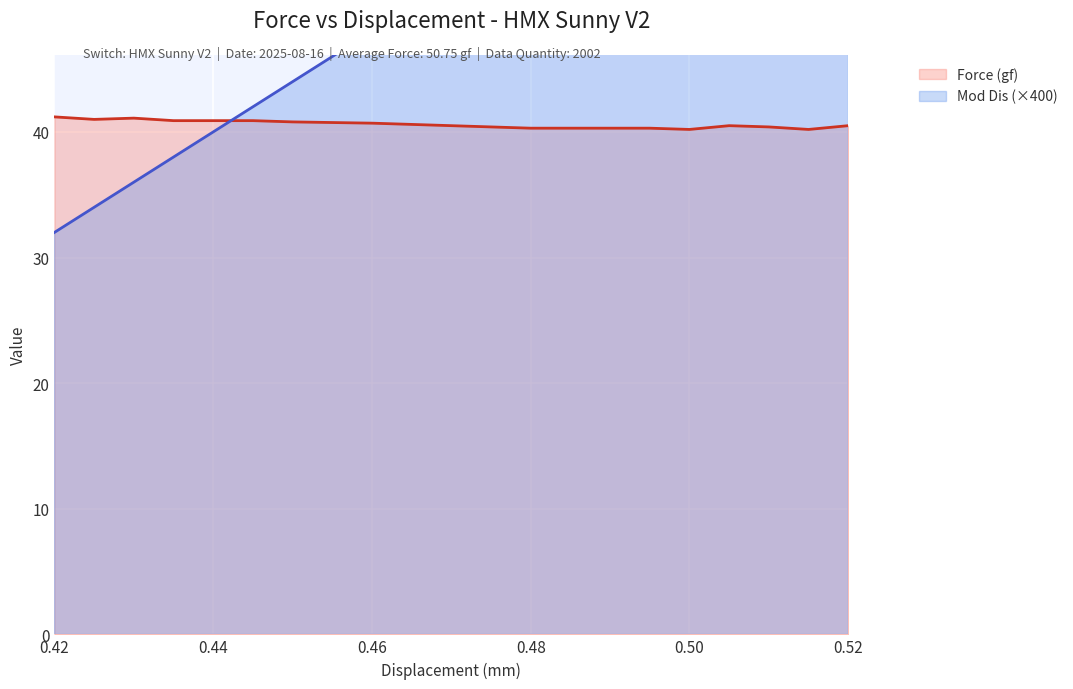

What are all the series names shown in the legend?

Force (gf), Mod Dis (×400)